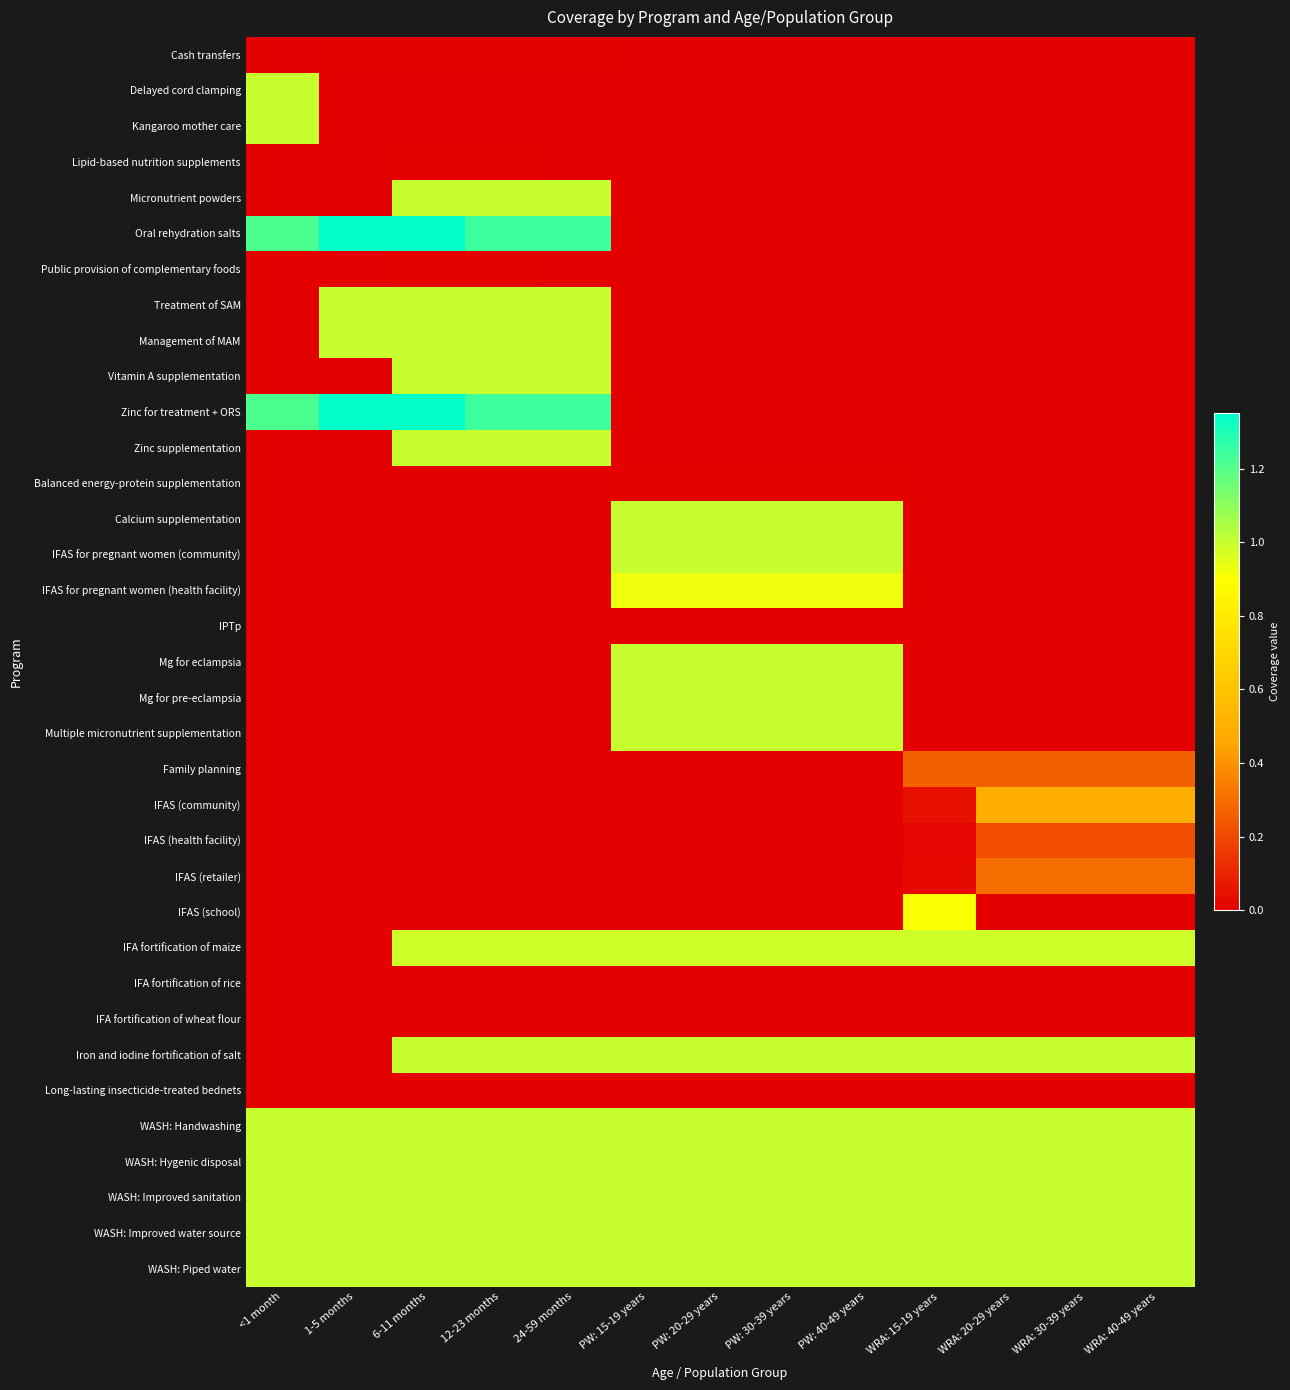

Reading right to left, list all the values displayed in this chart.

Cash transfers: WRA: 40-49 years=0.0	WRA: 30-39 years=0.0	WRA: 20-29 years=0.0	WRA: 15-19 years=0.0	PW: 40-49 years=0.0	PW: 30-39 years=0.0	PW: 20-29 years=0.0	PW: 15-19 years=0.0	24-59 months=0.0	12-23 months=0.0	6-11 months=0.0	1-5 months=0.0	<1 month=0.0
Delayed cord clamping: WRA: 40-49 years=0.0	WRA: 30-39 years=0.0	WRA: 20-29 years=0.0	WRA: 15-19 years=0.0	PW: 40-49 years=0.0	PW: 30-39 years=0.0	PW: 20-29 years=0.0	PW: 15-19 years=0.0	24-59 months=0.0	12-23 months=0.0	6-11 months=0.0	1-5 months=0.0	<1 month=1.0
Kangaroo mother care: WRA: 40-49 years=0.0	WRA: 30-39 years=0.0	WRA: 20-29 years=0.0	WRA: 15-19 years=0.0	PW: 40-49 years=0.0	PW: 30-39 years=0.0	PW: 20-29 years=0.0	PW: 15-19 years=0.0	24-59 months=0.0	12-23 months=0.0	6-11 months=0.0	1-5 months=0.0	<1 month=1.0
Lipid-based nutrition supplements: WRA: 40-49 years=0.0	WRA: 30-39 years=0.0	WRA: 20-29 years=0.0	WRA: 15-19 years=0.0	PW: 40-49 years=0.0	PW: 30-39 years=0.0	PW: 20-29 years=0.0	PW: 15-19 years=0.0	24-59 months=0.0	12-23 months=0.0	6-11 months=0.0	1-5 months=0.0	<1 month=0.0
Micronutrient powders: WRA: 40-49 years=0.0	WRA: 30-39 years=0.0	WRA: 20-29 years=0.0	WRA: 15-19 years=0.0	PW: 40-49 years=0.0	PW: 30-39 years=0.0	PW: 20-29 years=0.0	PW: 15-19 years=0.0	24-59 months=1.0	12-23 months=1.0	6-11 months=1.0	1-5 months=0.0	<1 month=0.0
Oral rehydration salts: WRA: 40-49 years=0.0	WRA: 30-39 years=0.0	WRA: 20-29 years=0.0	WRA: 15-19 years=0.0	PW: 40-49 years=0.0	PW: 30-39 years=0.0	PW: 20-29 years=0.0	PW: 15-19 years=0.0	24-59 months=1.2	12-23 months=1.2	6-11 months=1.3	1-5 months=1.3	<1 month=1.2
Public provision of complementary foods: WRA: 40-49 years=0.0	WRA: 30-39 years=0.0	WRA: 20-29 years=0.0	WRA: 15-19 years=0.0	PW: 40-49 years=0.0	PW: 30-39 years=0.0	PW: 20-29 years=0.0	PW: 15-19 years=0.0	24-59 months=0.0	12-23 months=0.0	6-11 months=0.0	1-5 months=0.0	<1 month=0.0
Treatment of SAM: WRA: 40-49 years=0.0	WRA: 30-39 years=0.0	WRA: 20-29 years=0.0	WRA: 15-19 years=0.0	PW: 40-49 years=0.0	PW: 30-39 years=0.0	PW: 20-29 years=0.0	PW: 15-19 years=0.0	24-59 months=1.0	12-23 months=1.0	6-11 months=1.0	1-5 months=1.0	<1 month=0.0
Management of MAM: WRA: 40-49 years=0.0	WRA: 30-39 years=0.0	WRA: 20-29 years=0.0	WRA: 15-19 years=0.0	PW: 40-49 years=0.0	PW: 30-39 years=0.0	PW: 20-29 years=0.0	PW: 15-19 years=0.0	24-59 months=1.0	12-23 months=1.0	6-11 months=1.0	1-5 months=1.0	<1 month=0.0
Vitamin A supplementation: WRA: 40-49 years=0.0	WRA: 30-39 years=0.0	WRA: 20-29 years=0.0	WRA: 15-19 years=0.0	PW: 40-49 years=0.0	PW: 30-39 years=0.0	PW: 20-29 years=0.0	PW: 15-19 years=0.0	24-59 months=1.0	12-23 months=1.0	6-11 months=1.0	1-5 months=0.0	<1 month=0.0
Zinc for treatment + ORS: WRA: 40-49 years=0.0	WRA: 30-39 years=0.0	WRA: 20-29 years=0.0	WRA: 15-19 years=0.0	PW: 40-49 years=0.0	PW: 30-39 years=0.0	PW: 20-29 years=0.0	PW: 15-19 years=0.0	24-59 months=1.2	12-23 months=1.2	6-11 months=1.3	1-5 months=1.3	<1 month=1.2
Zinc supplementation: WRA: 40-49 years=0.0	WRA: 30-39 years=0.0	WRA: 20-29 years=0.0	WRA: 15-19 years=0.0	PW: 40-49 years=0.0	PW: 30-39 years=0.0	PW: 20-29 years=0.0	PW: 15-19 years=0.0	24-59 months=1.0	12-23 months=1.0	6-11 months=1.0	1-5 months=0.0	<1 month=0.0
Balanced energy-protein supplementation: WRA: 40-49 years=0.0	WRA: 30-39 years=0.0	WRA: 20-29 years=0.0	WRA: 15-19 years=0.0	PW: 40-49 years=0.0	PW: 30-39 years=0.0	PW: 20-29 years=0.0	PW: 15-19 years=0.0	24-59 months=0.0	12-23 months=0.0	6-11 months=0.0	1-5 months=0.0	<1 month=0.0
Calcium supplementation: WRA: 40-49 years=0.0	WRA: 30-39 years=0.0	WRA: 20-29 years=0.0	WRA: 15-19 years=0.0	PW: 40-49 years=1.0	PW: 30-39 years=1.0	PW: 20-29 years=1.0	PW: 15-19 years=1.0	24-59 months=0.0	12-23 months=0.0	6-11 months=0.0	1-5 months=0.0	<1 month=0.0
IFAS for pregnant women (community): WRA: 40-49 years=0.0	WRA: 30-39 years=0.0	WRA: 20-29 years=0.0	WRA: 15-19 years=0.0	PW: 40-49 years=1.0	PW: 30-39 years=1.0	PW: 20-29 years=1.0	PW: 15-19 years=1.0	24-59 months=0.0	12-23 months=0.0	6-11 months=0.0	1-5 months=0.0	<1 month=0.0
IFAS for pregnant women (health facility): WRA: 40-49 years=0.0	WRA: 30-39 years=0.0	WRA: 20-29 years=0.0	WRA: 15-19 years=0.0	PW: 40-49 years=0.9	PW: 30-39 years=0.9	PW: 20-29 years=0.9	PW: 15-19 years=0.9	24-59 months=0.0	12-23 months=0.0	6-11 months=0.0	1-5 months=0.0	<1 month=0.0
IPTp: WRA: 40-49 years=0.0	WRA: 30-39 years=0.0	WRA: 20-29 years=0.0	WRA: 15-19 years=0.0	PW: 40-49 years=0.0	PW: 30-39 years=0.0	PW: 20-29 years=0.0	PW: 15-19 years=0.0	24-59 months=0.0	12-23 months=0.0	6-11 months=0.0	1-5 months=0.0	<1 month=0.0
Mg for eclampsia: WRA: 40-49 years=0.0	WRA: 30-39 years=0.0	WRA: 20-29 years=0.0	WRA: 15-19 years=0.0	PW: 40-49 years=1.0	PW: 30-39 years=1.0	PW: 20-29 years=1.0	PW: 15-19 years=1.0	24-59 months=0.0	12-23 months=0.0	6-11 months=0.0	1-5 months=0.0	<1 month=0.0
Mg for pre-eclampsia: WRA: 40-49 years=0.0	WRA: 30-39 years=0.0	WRA: 20-29 years=0.0	WRA: 15-19 years=0.0	PW: 40-49 years=1.0	PW: 30-39 years=1.0	PW: 20-29 years=1.0	PW: 15-19 years=1.0	24-59 months=0.0	12-23 months=0.0	6-11 months=0.0	1-5 months=0.0	<1 month=0.0
Multiple micronutrient supplementation: WRA: 40-49 years=0.0	WRA: 30-39 years=0.0	WRA: 20-29 years=0.0	WRA: 15-19 years=0.0	PW: 40-49 years=1.0	PW: 30-39 years=1.0	PW: 20-29 years=1.0	PW: 15-19 years=1.0	24-59 months=0.0	12-23 months=0.0	6-11 months=0.0	1-5 months=0.0	<1 month=0.0
Family planning: WRA: 40-49 years=0.3	WRA: 30-39 years=0.3	WRA: 20-29 years=0.3	WRA: 15-19 years=0.3	PW: 40-49 years=0.0	PW: 30-39 years=0.0	PW: 20-29 years=0.0	PW: 15-19 years=0.0	24-59 months=0.0	12-23 months=0.0	6-11 months=0.0	1-5 months=0.0	<1 month=0.0
IFAS (community): WRA: 40-49 years=0.5	WRA: 30-39 years=0.5	WRA: 20-29 years=0.5	WRA: 15-19 years=0.0	PW: 40-49 years=0.0	PW: 30-39 years=0.0	PW: 20-29 years=0.0	PW: 15-19 years=0.0	24-59 months=0.0	12-23 months=0.0	6-11 months=0.0	1-5 months=0.0	<1 month=0.0
IFAS (health facility): WRA: 40-49 years=0.2	WRA: 30-39 years=0.2	WRA: 20-29 years=0.2	WRA: 15-19 years=0.0	PW: 40-49 years=0.0	PW: 30-39 years=0.0	PW: 20-29 years=0.0	PW: 15-19 years=0.0	24-59 months=0.0	12-23 months=0.0	6-11 months=0.0	1-5 months=0.0	<1 month=0.0
IFAS (retailer): WRA: 40-49 years=0.3	WRA: 30-39 years=0.3	WRA: 20-29 years=0.3	WRA: 15-19 years=0.0	PW: 40-49 years=0.0	PW: 30-39 years=0.0	PW: 20-29 years=0.0	PW: 15-19 years=0.0	24-59 months=0.0	12-23 months=0.0	6-11 months=0.0	1-5 months=0.0	<1 month=0.0
IFAS (school): WRA: 40-49 years=0.0	WRA: 30-39 years=0.0	WRA: 20-29 years=0.0	WRA: 15-19 years=0.9	PW: 40-49 years=0.0	PW: 30-39 years=0.0	PW: 20-29 years=0.0	PW: 15-19 years=0.0	24-59 months=0.0	12-23 months=0.0	6-11 months=0.0	1-5 months=0.0	<1 month=0.0
IFA fortification of maize: WRA: 40-49 years=1.0	WRA: 30-39 years=1.0	WRA: 20-29 years=1.0	WRA: 15-19 years=1.0	PW: 40-49 years=1.0	PW: 30-39 years=1.0	PW: 20-29 years=1.0	PW: 15-19 years=1.0	24-59 months=1.0	12-23 months=1.0	6-11 months=1.0	1-5 months=0.0	<1 month=0.0
IFA fortification of rice: WRA: 40-49 years=0.0	WRA: 30-39 years=0.0	WRA: 20-29 years=0.0	WRA: 15-19 years=0.0	PW: 40-49 years=0.0	PW: 30-39 years=0.0	PW: 20-29 years=0.0	PW: 15-19 years=0.0	24-59 months=0.0	12-23 months=0.0	6-11 months=0.0	1-5 months=0.0	<1 month=0.0
IFA fortification of wheat flour: WRA: 40-49 years=0.0	WRA: 30-39 years=0.0	WRA: 20-29 years=0.0	WRA: 15-19 years=0.0	PW: 40-49 years=0.0	PW: 30-39 years=0.0	PW: 20-29 years=0.0	PW: 15-19 years=0.0	24-59 months=0.0	12-23 months=0.0	6-11 months=0.0	1-5 months=0.0	<1 month=0.0
Iron and iodine fortification of salt: WRA: 40-49 years=1.0	WRA: 30-39 years=1.0	WRA: 20-29 years=1.0	WRA: 15-19 years=1.0	PW: 40-49 years=1.0	PW: 30-39 years=1.0	PW: 20-29 years=1.0	PW: 15-19 years=1.0	24-59 months=1.0	12-23 months=1.0	6-11 months=1.0	1-5 months=0.0	<1 month=0.0
Long-lasting insecticide-treated bednets: WRA: 40-49 years=0.0	WRA: 30-39 years=0.0	WRA: 20-29 years=0.0	WRA: 15-19 years=0.0	PW: 40-49 years=0.0	PW: 30-39 years=0.0	PW: 20-29 years=0.0	PW: 15-19 years=0.0	24-59 months=0.0	12-23 months=0.0	6-11 months=0.0	1-5 months=0.0	<1 month=0.0
WASH: Handwashing: WRA: 40-49 years=1.0	WRA: 30-39 years=1.0	WRA: 20-29 years=1.0	WRA: 15-19 years=1.0	PW: 40-49 years=1.0	PW: 30-39 years=1.0	PW: 20-29 years=1.0	PW: 15-19 years=1.0	24-59 months=1.0	12-23 months=1.0	6-11 months=1.0	1-5 months=1.0	<1 month=1.0
WASH: Hygenic disposal: WRA: 40-49 years=1.0	WRA: 30-39 years=1.0	WRA: 20-29 years=1.0	WRA: 15-19 years=1.0	PW: 40-49 years=1.0	PW: 30-39 years=1.0	PW: 20-29 years=1.0	PW: 15-19 years=1.0	24-59 months=1.0	12-23 months=1.0	6-11 months=1.0	1-5 months=1.0	<1 month=1.0
WASH: Improved sanitation: WRA: 40-49 years=1.0	WRA: 30-39 years=1.0	WRA: 20-29 years=1.0	WRA: 15-19 years=1.0	PW: 40-49 years=1.0	PW: 30-39 years=1.0	PW: 20-29 years=1.0	PW: 15-19 years=1.0	24-59 months=1.0	12-23 months=1.0	6-11 months=1.0	1-5 months=1.0	<1 month=1.0
WASH: Improved water source: WRA: 40-49 years=1.0	WRA: 30-39 years=1.0	WRA: 20-29 years=1.0	WRA: 15-19 years=1.0	PW: 40-49 years=1.0	PW: 30-39 years=1.0	PW: 20-29 years=1.0	PW: 15-19 years=1.0	24-59 months=1.0	12-23 months=1.0	6-11 months=1.0	1-5 months=1.0	<1 month=1.0
WASH: Piped water: WRA: 40-49 years=1.0	WRA: 30-39 years=1.0	WRA: 20-29 years=1.0	WRA: 15-19 years=1.0	PW: 40-49 years=1.0	PW: 30-39 years=1.0	PW: 20-29 years=1.0	PW: 15-19 years=1.0	24-59 months=1.0	12-23 months=1.0	6-11 months=1.0	1-5 months=1.0	<1 month=1.0